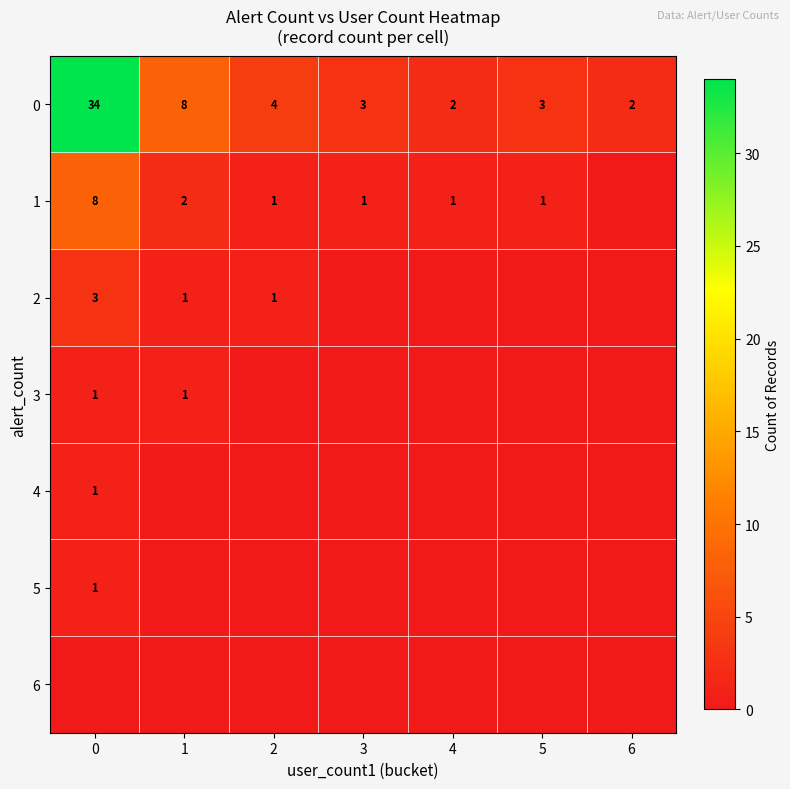

What is the spread (max minus min) of values at 3?

3